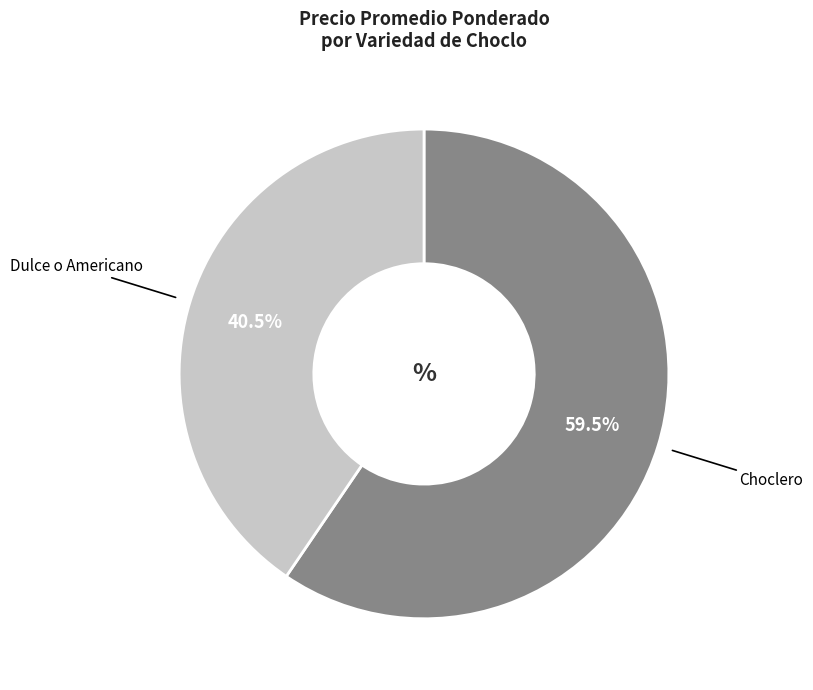

Is there any slice that represents more than half of the pie?

Yes